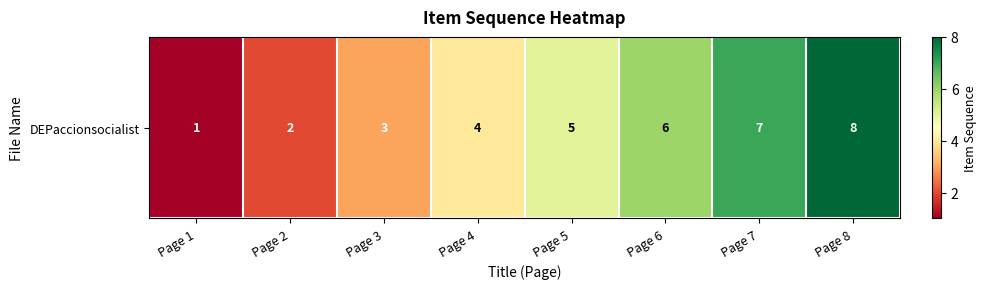

Which label corresponds to the largest value in the chart?

Page 8